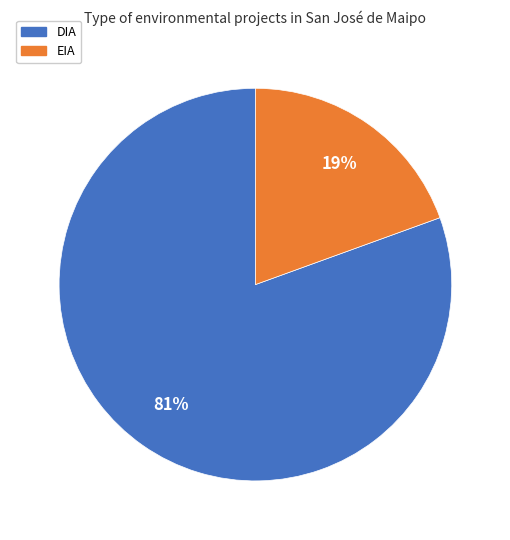

Rank the categories by value from highest to lowest.

DIA, EIA